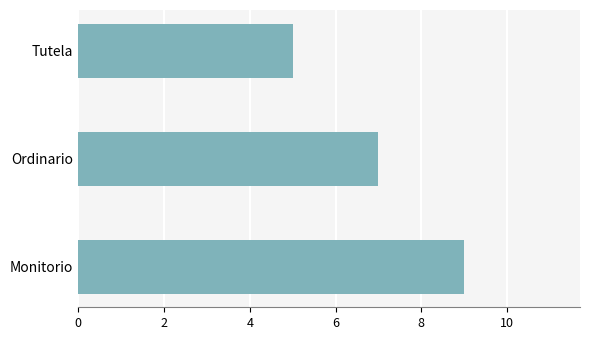

Reading bottom to top, transcribe all the data shown in this chart.

9	7	5